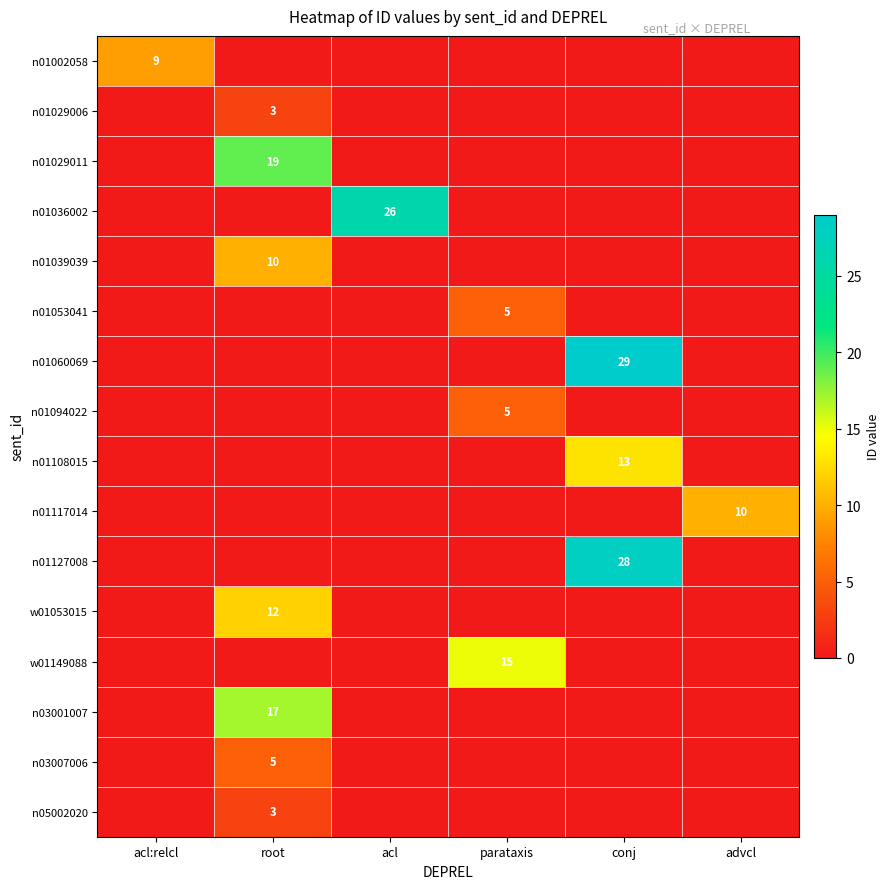

The value of n01108015 at conj is 13. True or false?

True